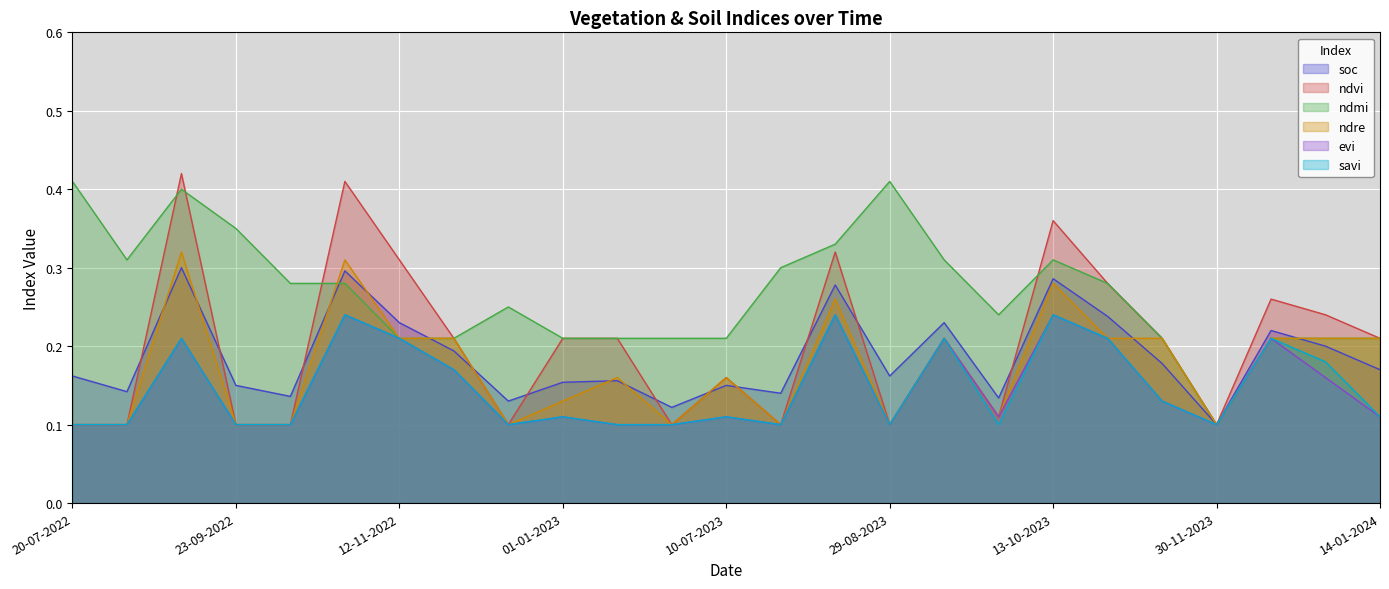

What are all the series names shown in the legend?

soc, ndvi, ndmi, ndre, evi, savi